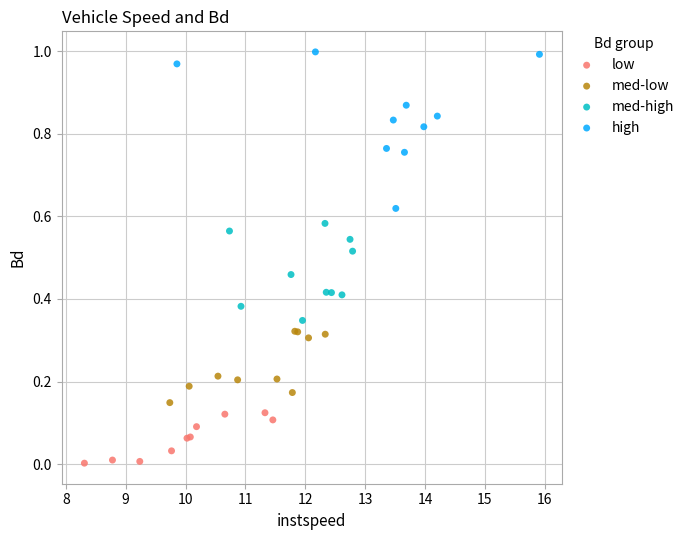

Which series contains the lowest Y value?

low